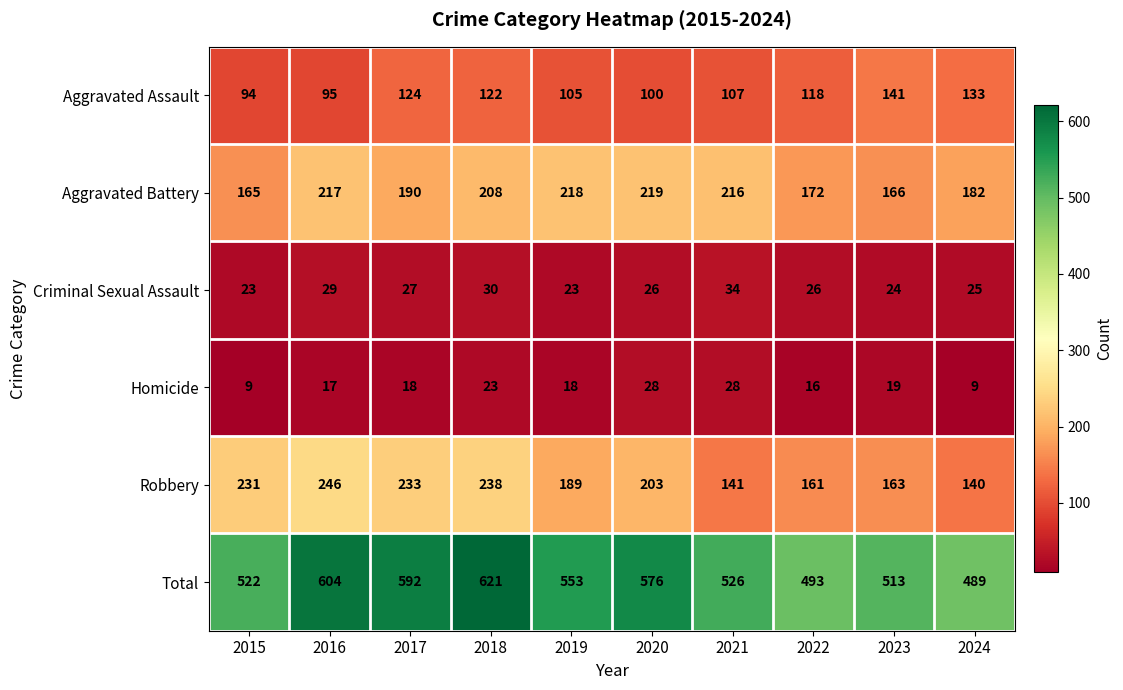

Is it true that Homicide equals 28 at 2021?

True